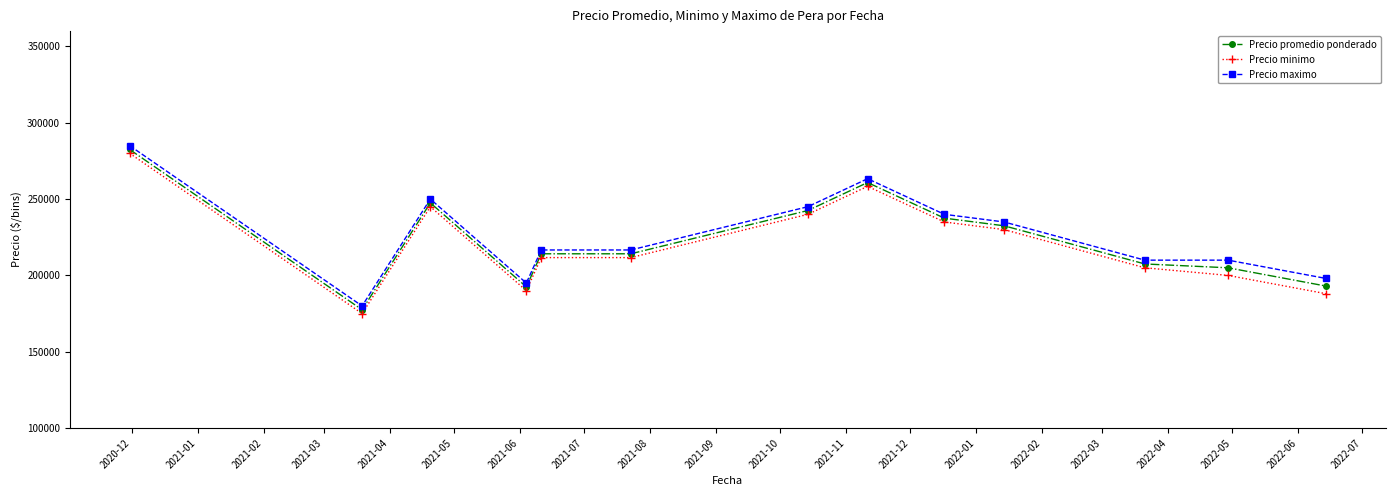

What is the value of the Precio minimo point at the 11th from the left?

205000.0